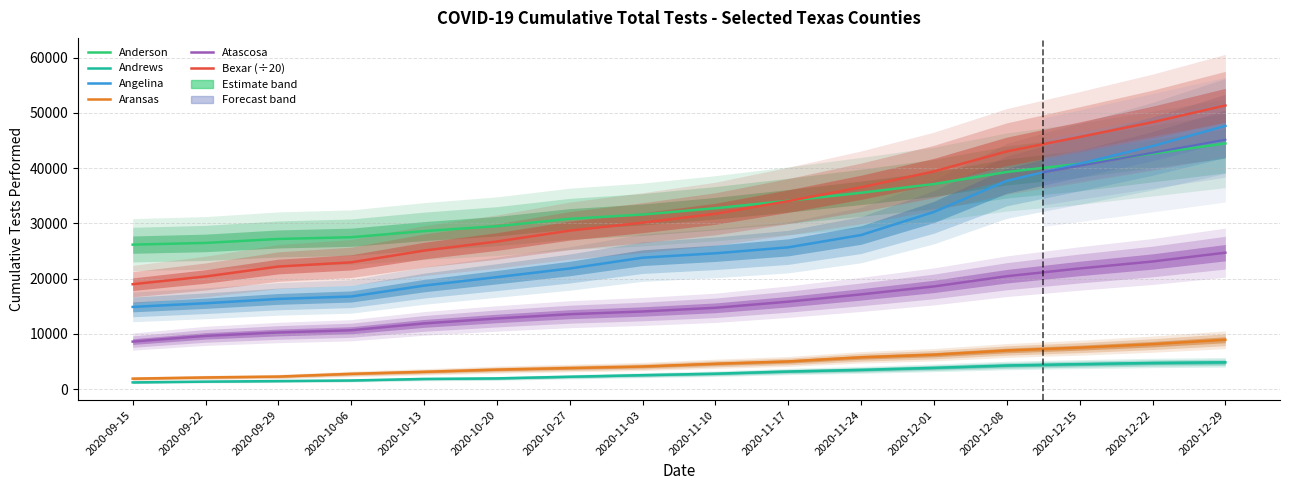

Reading right to left, what are all the values shown in this chart?

Anderson: 2020-12-29=44469.0	2020-12-22=42623.0	2020-12-15=40777.0	2020-12-08=39303.0	2020-12-01=37117.0	2020-11-24=35538.0	2020-11-17=34082.0	2020-11-10=32740.0	2020-11-03=31599.0	2020-10-27=30823.0	2020-10-20=29485.0	2020-10-13=28600.0	2020-10-06=27491.0	2020-09-29=27180.0	2020-09-22=26461.0	2020-09-15=26150.0
Andrews: 2020-12-29=4850.0	2020-12-22=4739.0	2020-12-15=4523.0	2020-12-08=4278.0	2020-12-01=3853.0	2020-11-24=3486.0	2020-11-17=3192.0	2020-11-10=2795.0	2020-11-03=2526.0	2020-10-27=2243.0	2020-10-20=1943.0	2020-10-13=1843.0	2020-10-06=1568.0	2020-09-29=1456.0	2020-09-22=1360.0	2020-09-15=1218.0
Angelina: 2020-12-29=47638.0	2020-12-22=43978.0	2020-12-15=40795.0	2020-12-08=37707.0	2020-12-01=32070.0	2020-11-24=27889.0	2020-11-17=25661.0	2020-11-10=24585.0	2020-11-03=23790.0	2020-10-27=21832.0	2020-10-20=20269.0	2020-10-13=18736.0	2020-10-06=16767.0	2020-09-29=16324.0	2020-09-22=15543.0	2020-09-15=14879.0
Aransas: 2020-12-29=8938.0	2020-12-22=8139.0	2020-12-15=7504.0	2020-12-08=6992.0	2020-12-01=6232.0	2020-11-24=5760.0	2020-11-17=5011.0	2020-11-10=4595.0	2020-11-03=4098.0	2020-10-27=3819.0	2020-10-20=3534.0	2020-10-13=3135.0	2020-10-06=2769.0	2020-09-29=2274.0	2020-09-22=2118.0	2020-09-15=1899.0
Atascosa: 2020-12-29=24697.0	2020-12-22=23099.0	2020-12-15=21840.0	2020-12-08=20436.0	2020-12-01=18590.0	2020-11-24=17149.0	2020-11-17=15829.0	2020-11-10=14718.0	2020-11-03=14052.0	2020-10-27=13562.0	2020-10-20=12791.0	2020-10-13=11893.0	2020-10-06=10657.0	2020-09-29=10251.0	2020-09-22=9640.0	2020-09-15=8604.0
Bexar (÷20): 2020-12-29=51343.8	2020-12-22=48308.9	2020-12-15=45631.2	2020-12-08=43027.1	2020-12-01=39403.8	2020-11-24=36528.7	2020-11-17=34030.2	2020-11-10=31734.0	2020-11-03=30123.2	2020-10-27=28689.7	2020-10-20=26711.2	2020-10-13=25072.0	2020-10-06=22943.8	2020-09-29=22182.8	2020-09-22=20386.8	2020-09-15=18986.7